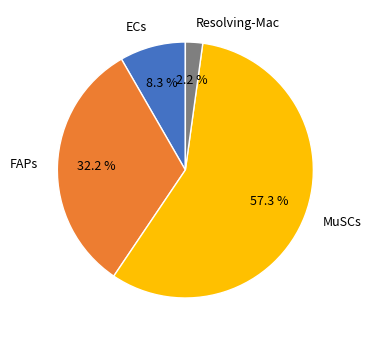

How many segments does this pie chart have?

4